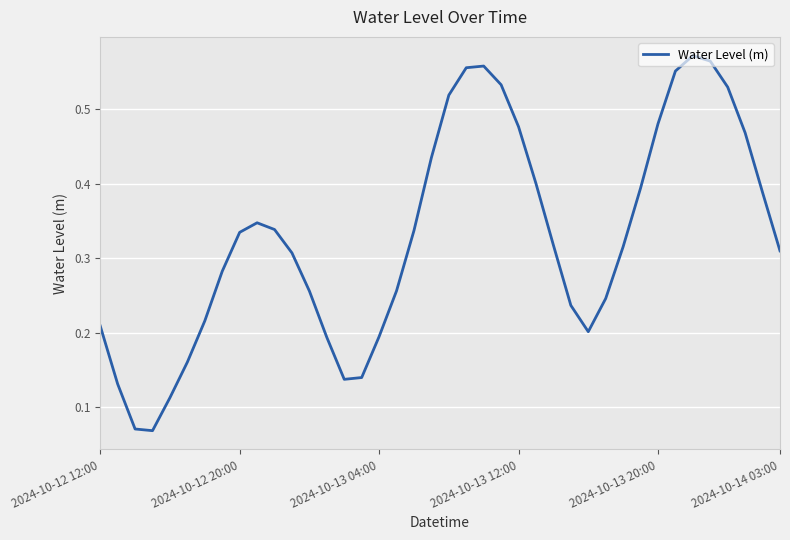

What is the smallest value displayed?

0.1